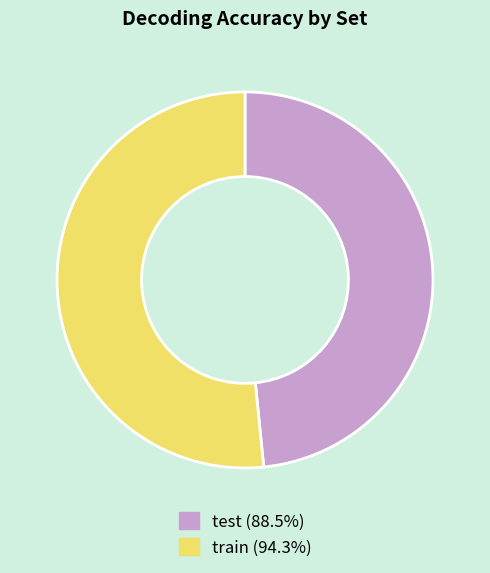

Does any single category account for the majority?

Yes